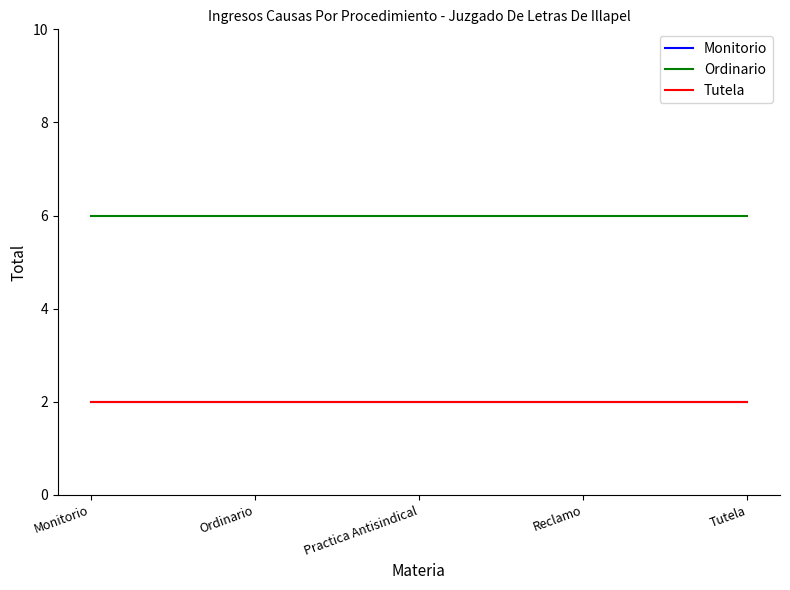

At which label is Monitorio closest to 2?

Monitorio